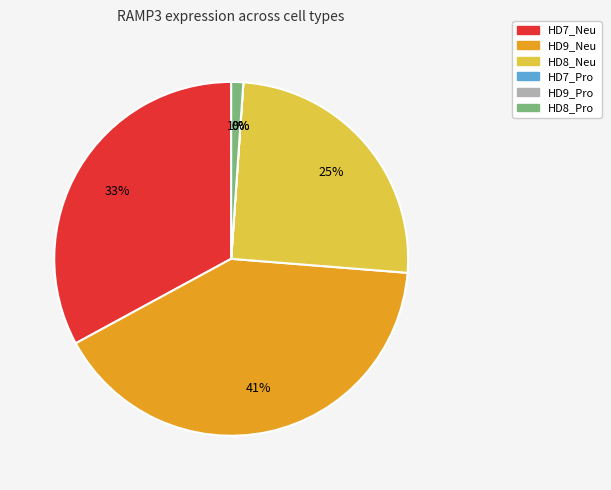

Is HD8_Pro the majority of the pie?

No